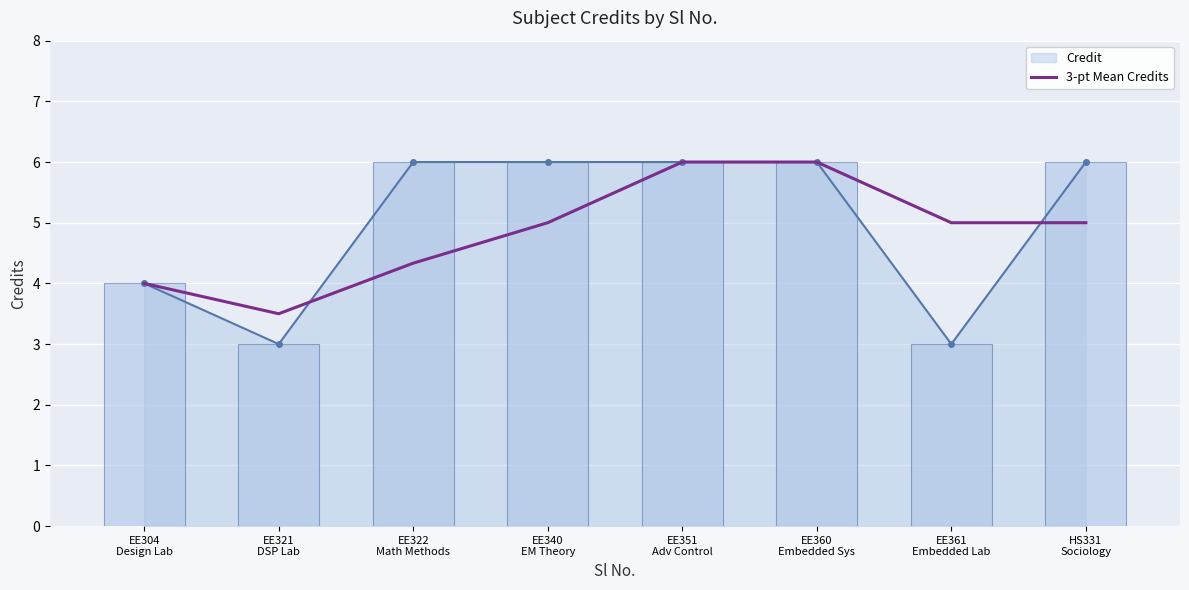

Reading left to right, transcribe all the data shown in this chart.

4.0	3.5	4.3	5.0	6.0	6.0	5.0	5.0